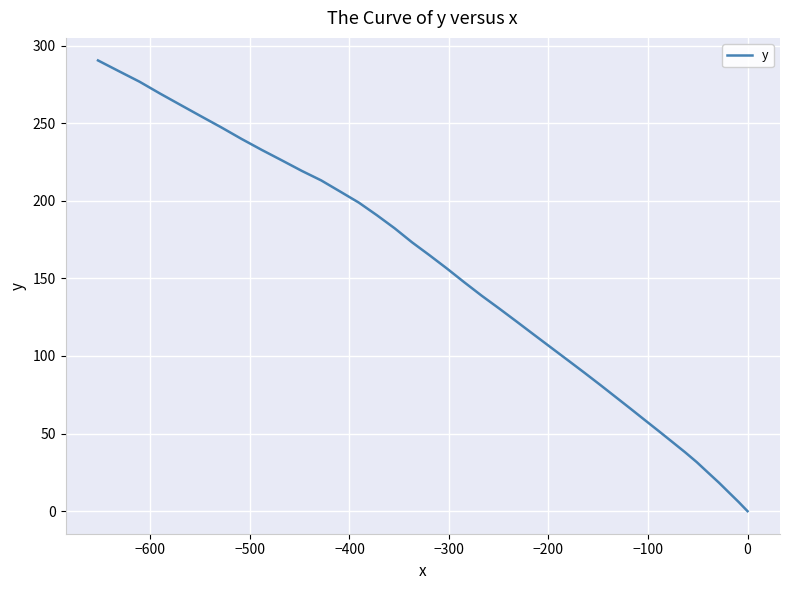

What is the average value?

143.4